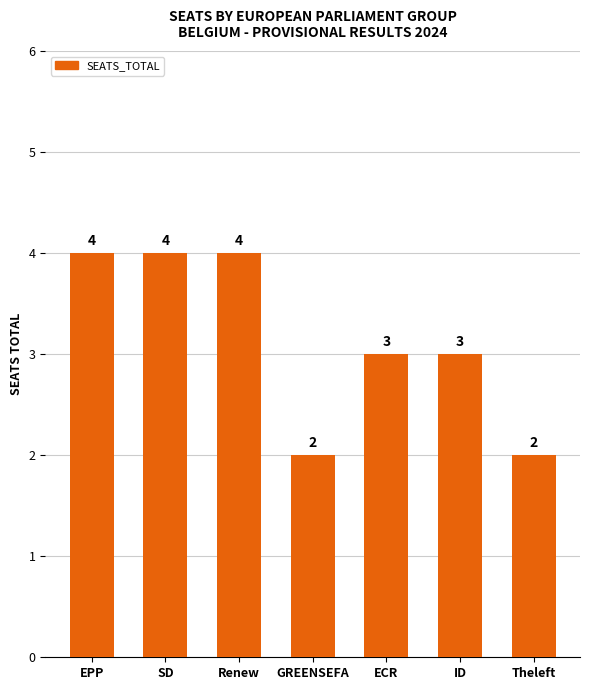

Reading left to right, list all the values displayed in this chart.

4	4	4	2	3	3	2